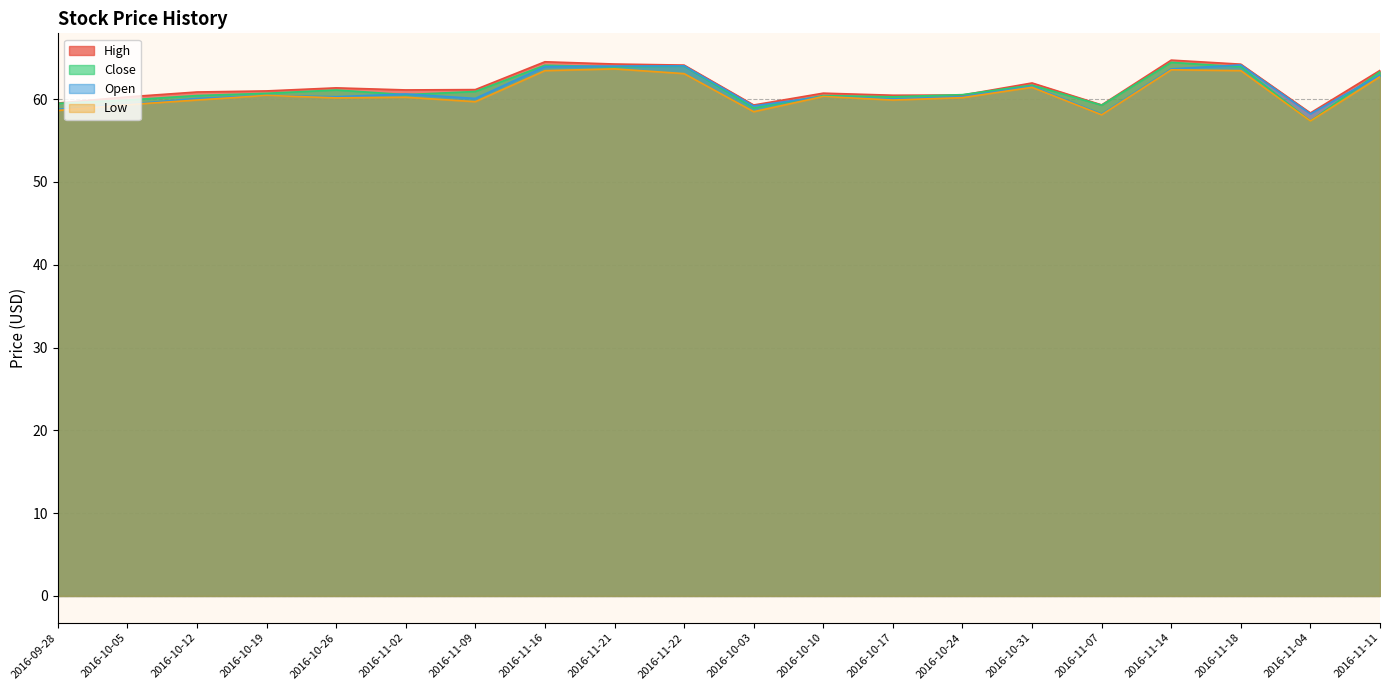

What are all the series names shown in the legend?

High, Close, Open, Low